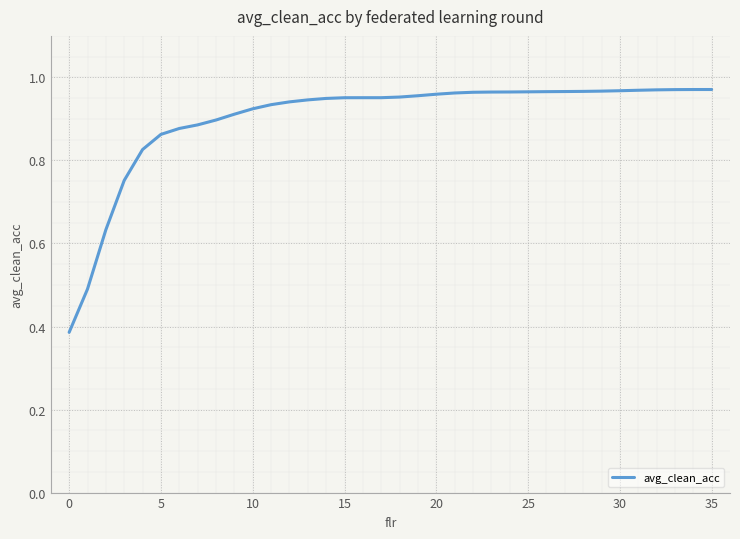

How many distinct data groups are displayed?

1